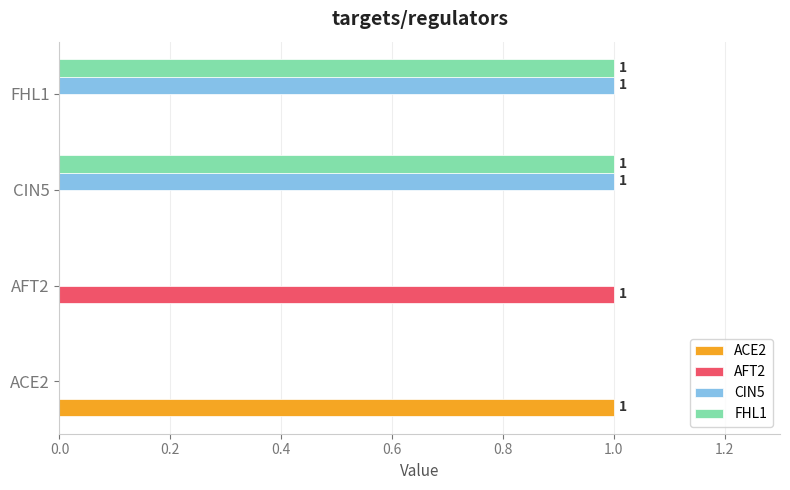

Is it true that CIN5 equals 0 at ACE2?

True